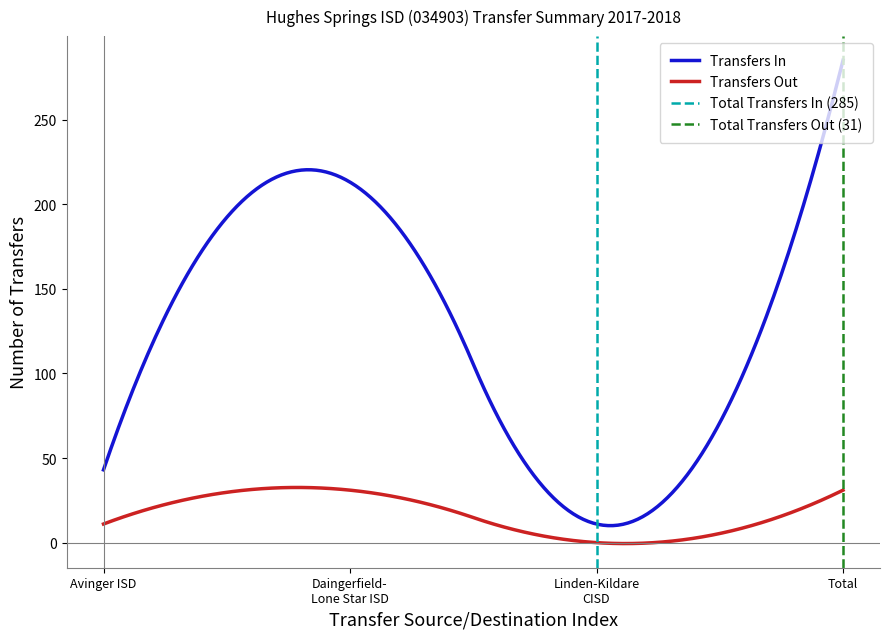

Is the value of Transfers In at Total greater than the value of Transfers Out at Daingerfield-Lone Star ISD?

Yes